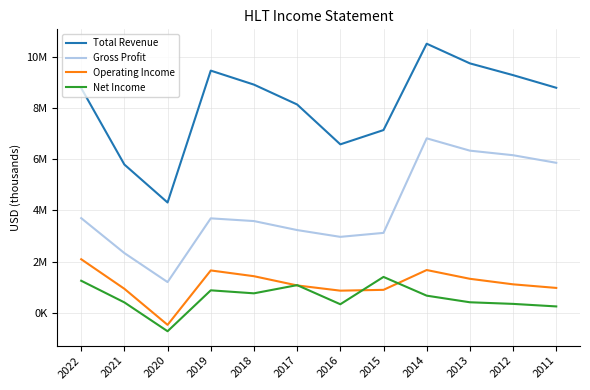

What is the smallest value displayed?

-715000